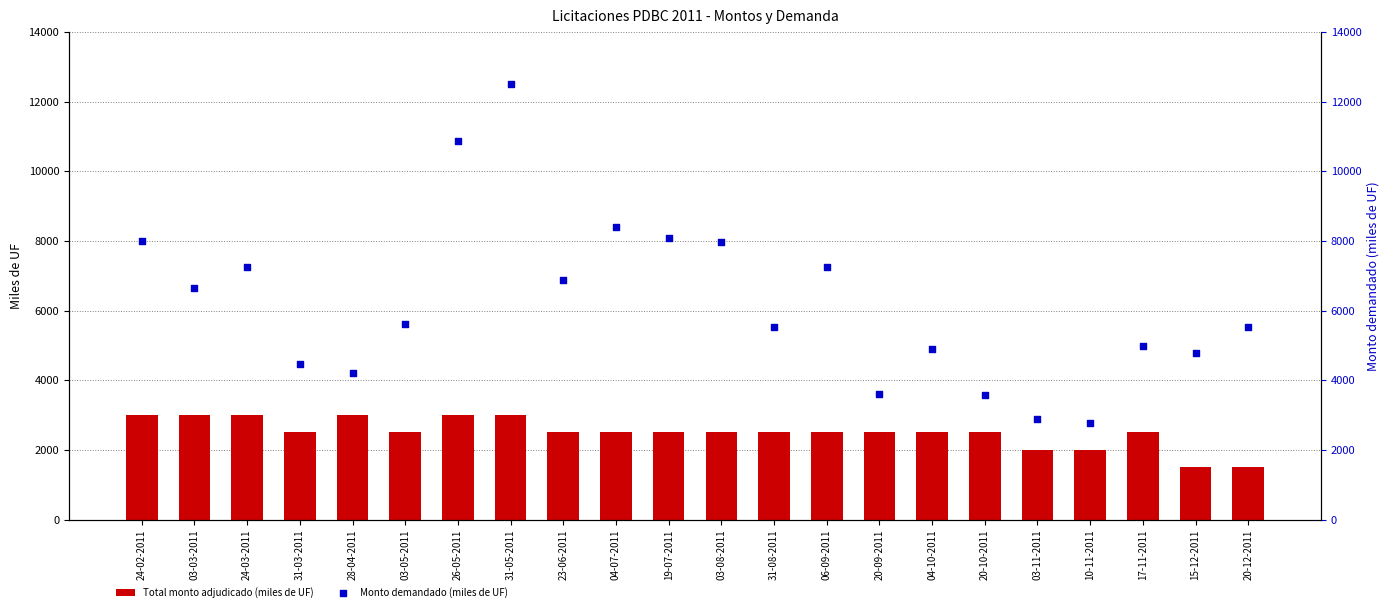

Which series contains the lowest Y value?

Total monto adjudicado (miles de UF)